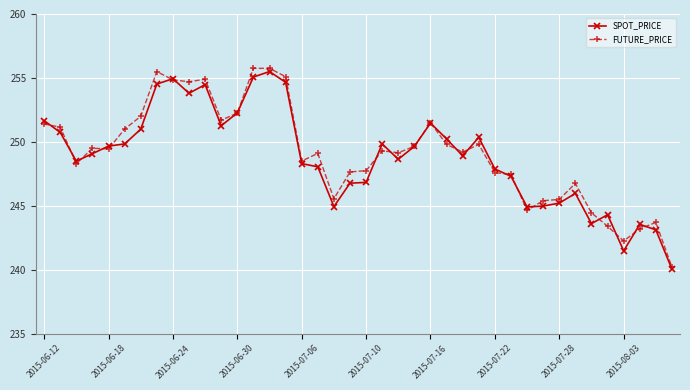

True or false: SPOT_PRICE has more than 0 interior local peaks.

True